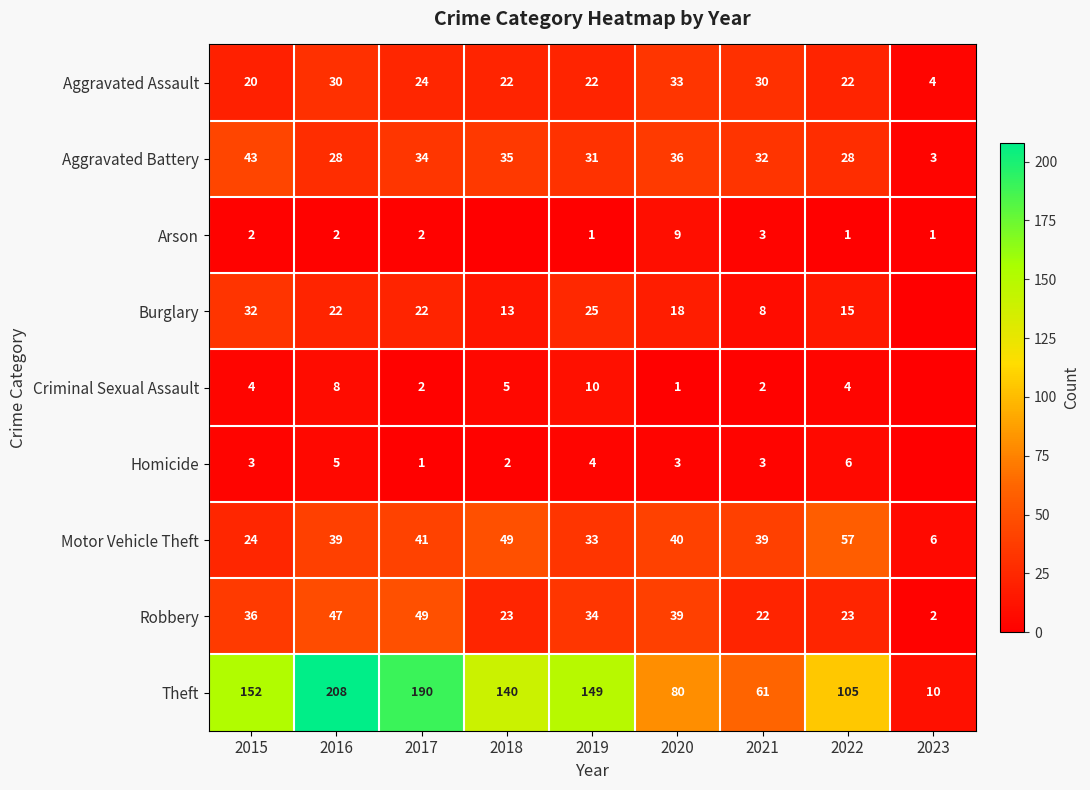

Rank the categories by Theft value from lowest to highest.

2023, 2021, 2020, 2022, 2018, 2019, 2015, 2017, 2016